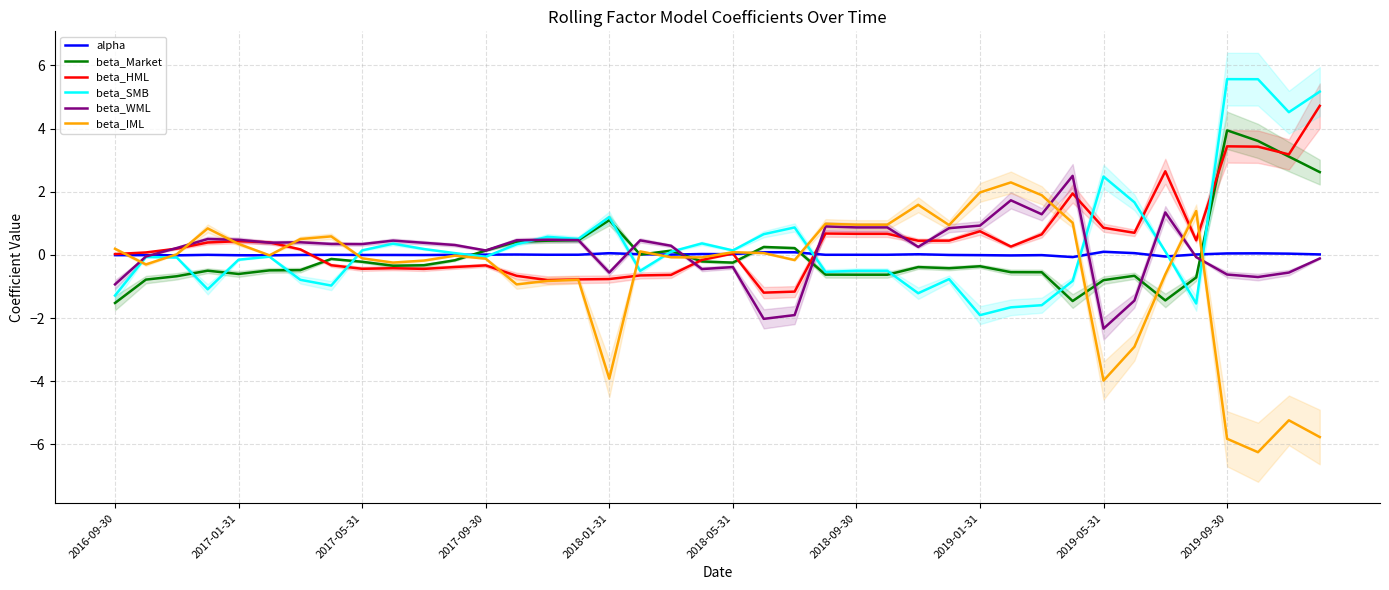

True or false: beta_Market has more than 1 points higher than both neighbors.

True